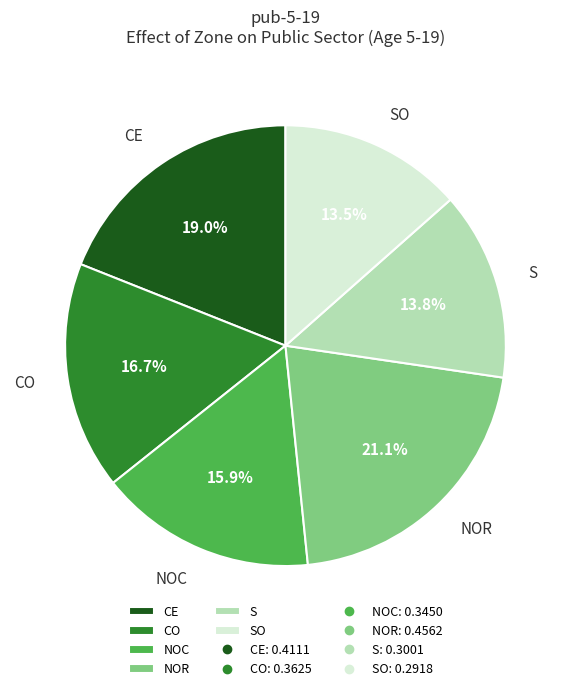

Is there a majority slice in this chart?

No